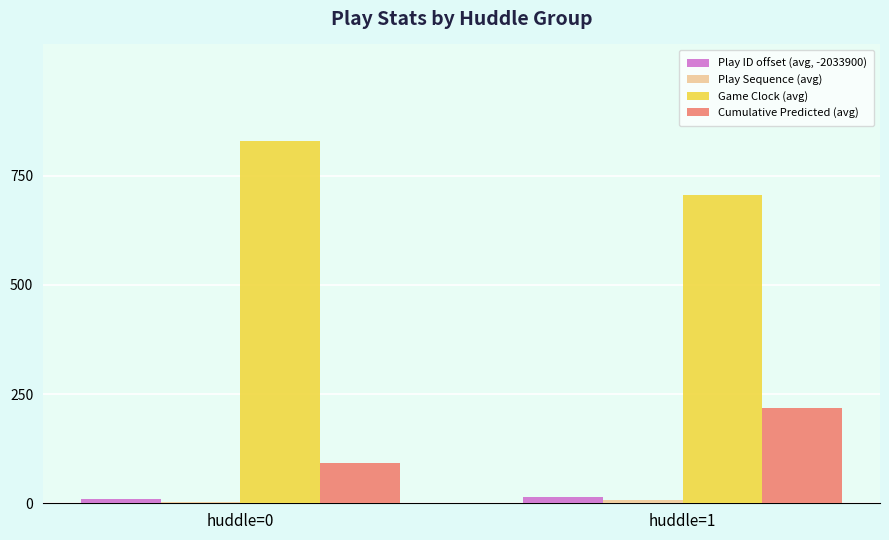

How many categories are shown in the chart?

2